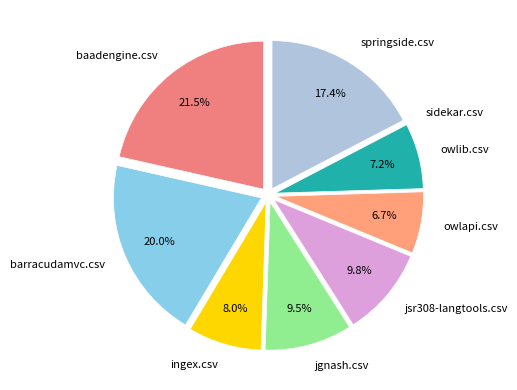

Which category has the biggest portion of the pie?

baadengine.csv